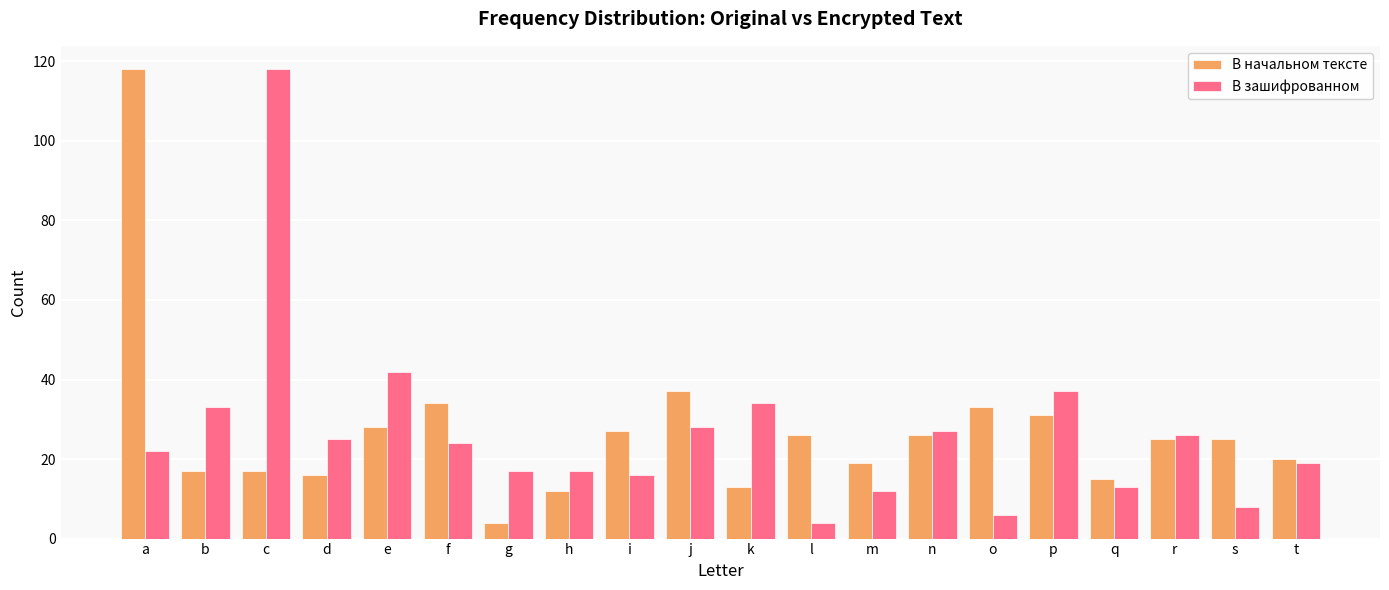

How many bars are there in each group?

2